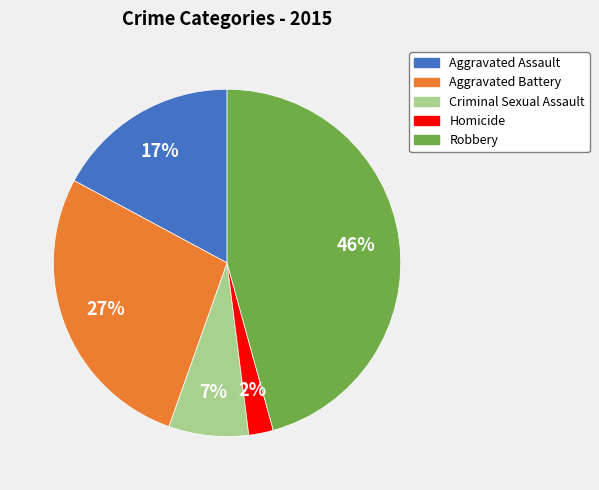

Which has a higher value, Robbery or Aggravated Battery?

Robbery